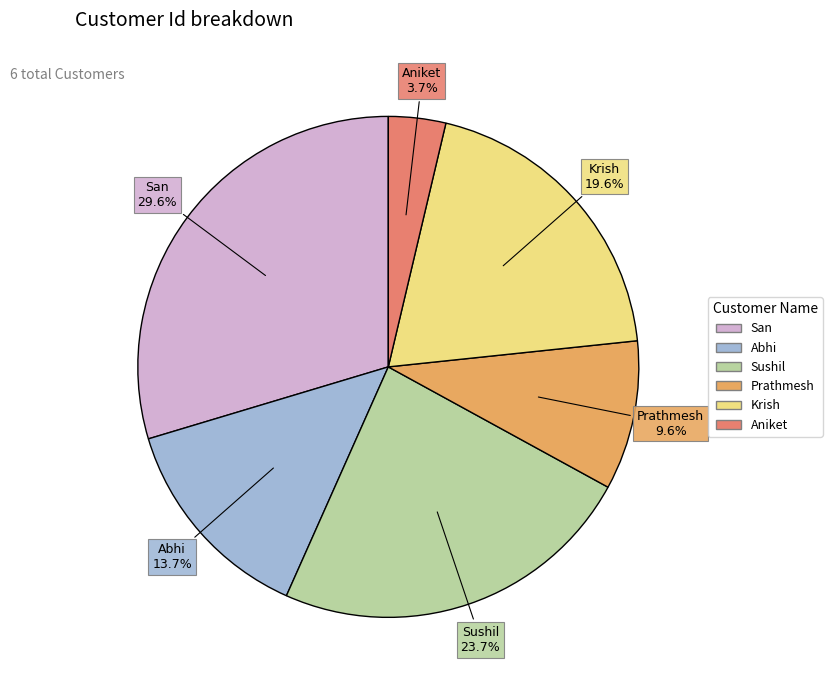

Which slice is the smallest?

Aniket